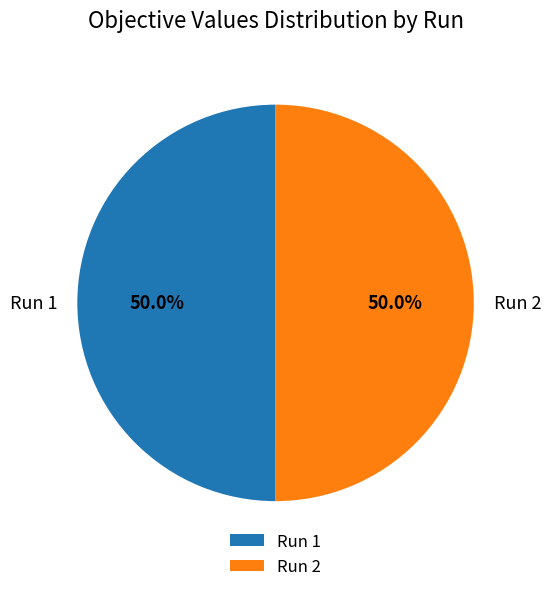

Is the sum of Run 2 and Run 1 greater than half?

Yes